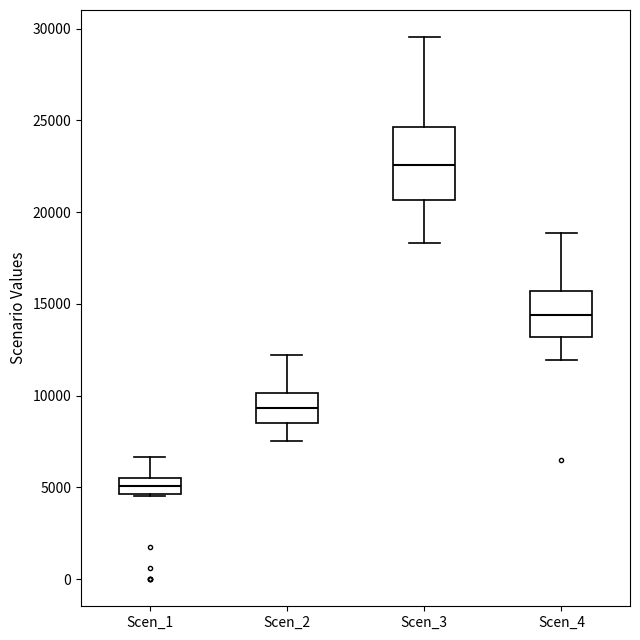

Reading left to right, transcribe this box plot: for each box, give where its median line is, the range the box spans, and where its two whiskers end, as read against the y-axis. The values are not printed on the chart, so give them approximately, as read against the axis.

Scen_1: median 5000, box 4500 to 5500, whiskers 4500 to 6500
Scen_2: median 9500, box 8500 to 10000, whiskers 7500 to 12000
Scen_3: median 22500, box 20500 to 24500, whiskers 18500 to 29500
Scen_4: median 14500, box 13000 to 15500, whiskers 12000 to 19000